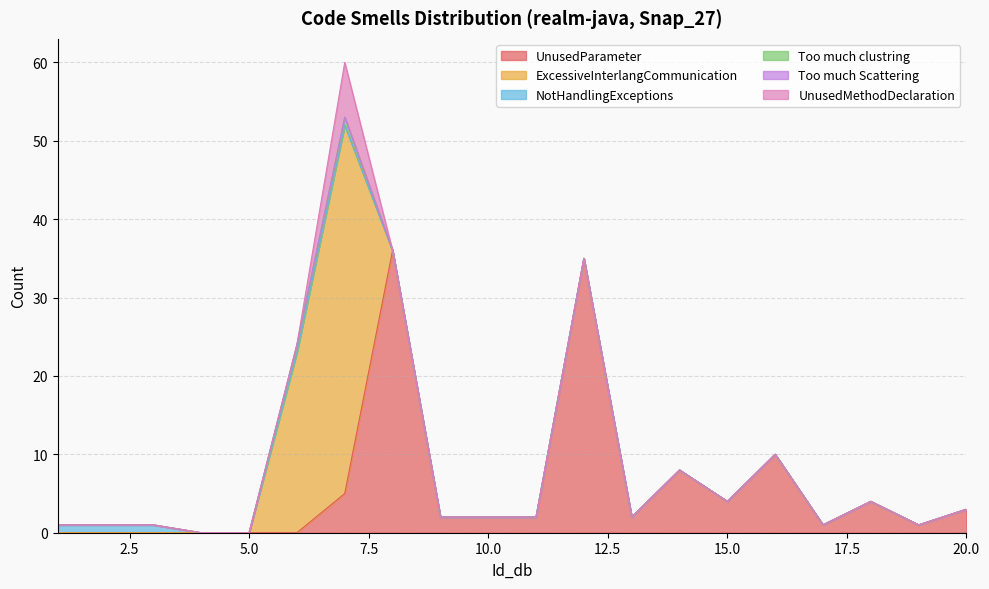

Which category has the lowest value across all series?

1